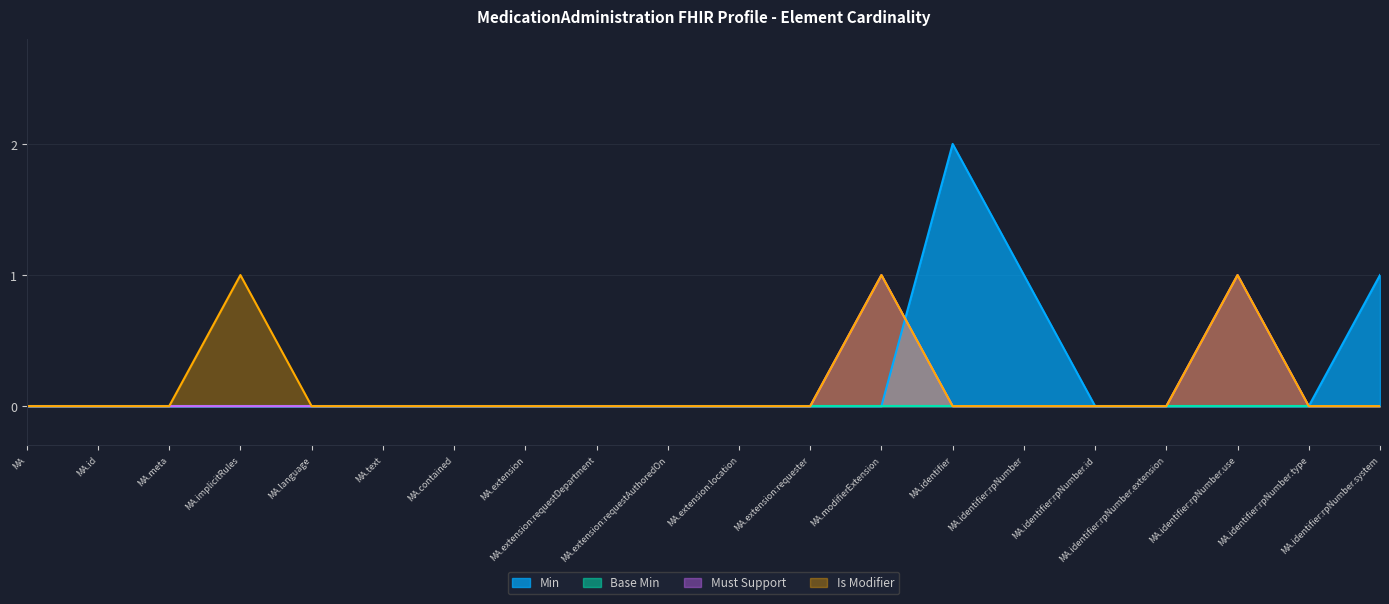

What position from the right is MedicationAdministration.id?

19